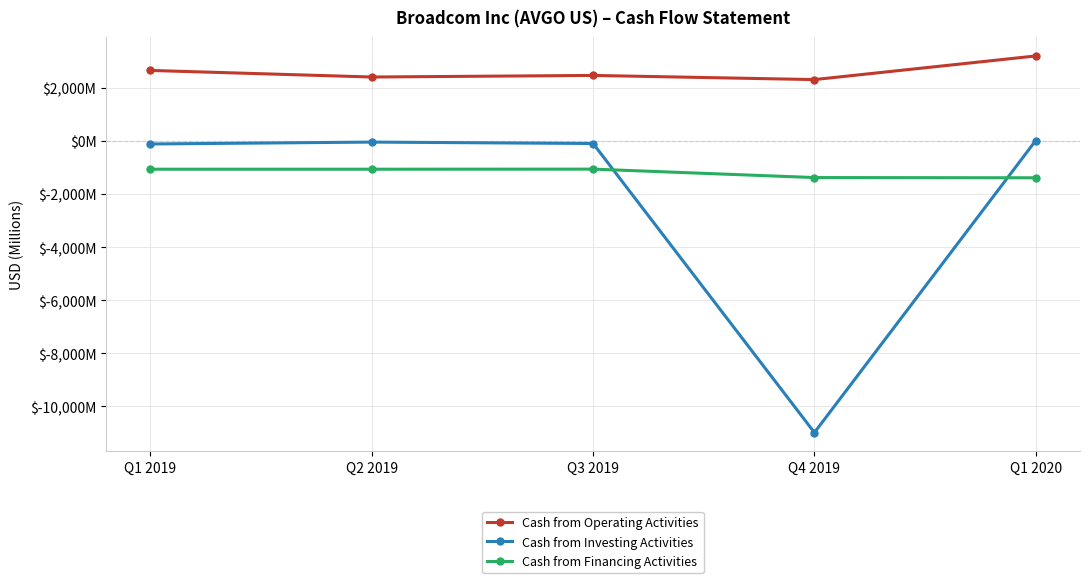

Reading left to right, extract all data points from this chart.

Cash from Operating Activities: 2667	2419	2479	2322	3213
Cash from Investing Activities: -106	-35	-88	-10987	24
Cash from Financing Activities: -1057	-1057	-1054	-1372	-1381